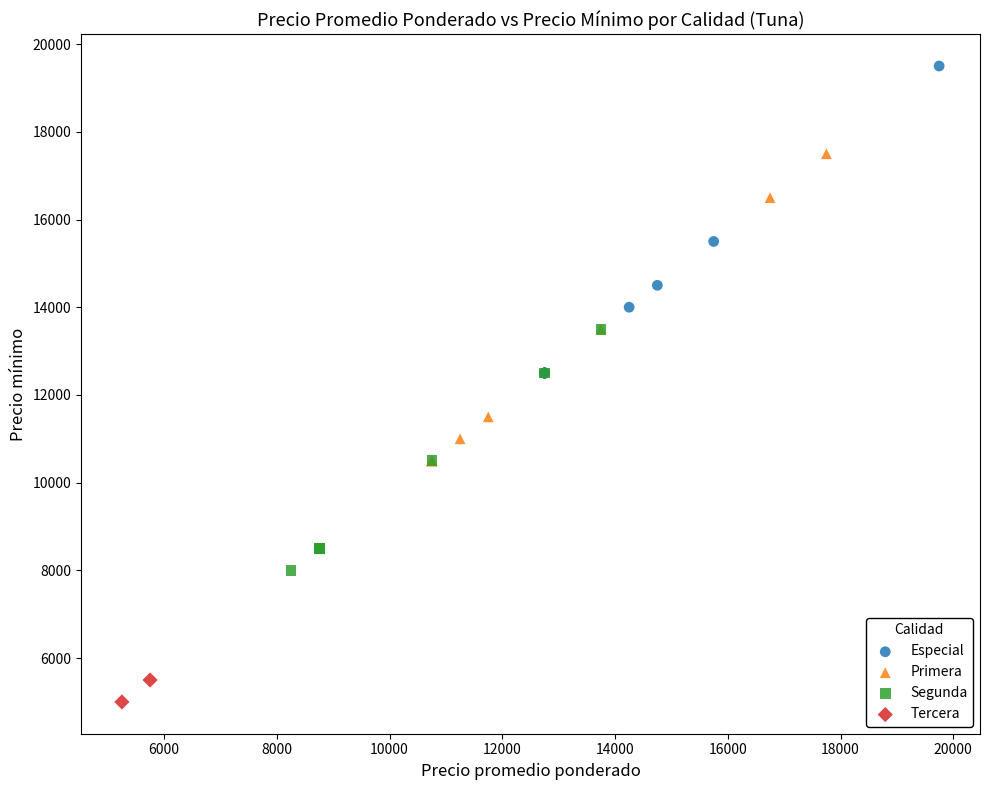

What are all the series names shown in the legend?

Especial, Primera, Segunda, Tercera